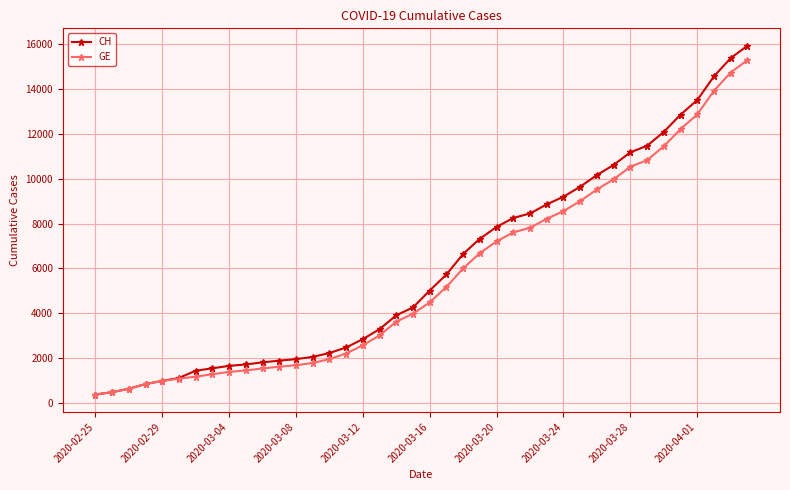

Which series has the widest spread of values?

CH